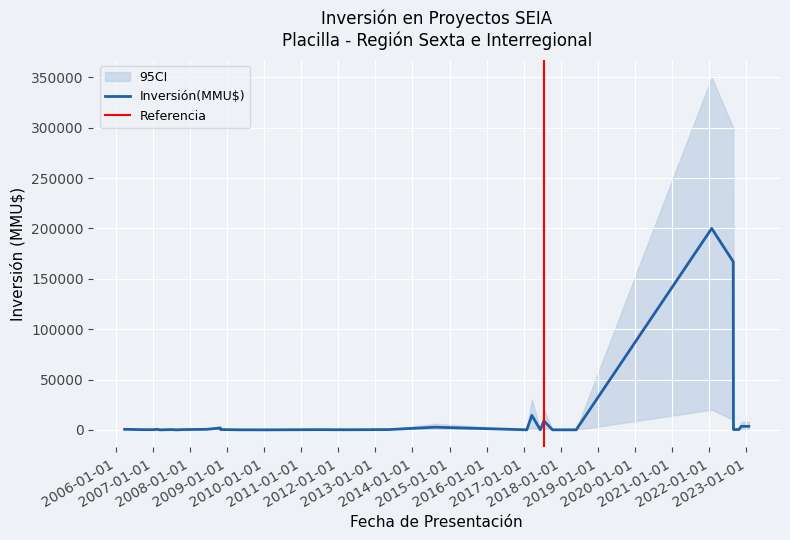

Rank the series by their maximum value, from highest to lowest.

CI_upper, Inversión(MMU$), CI_lower